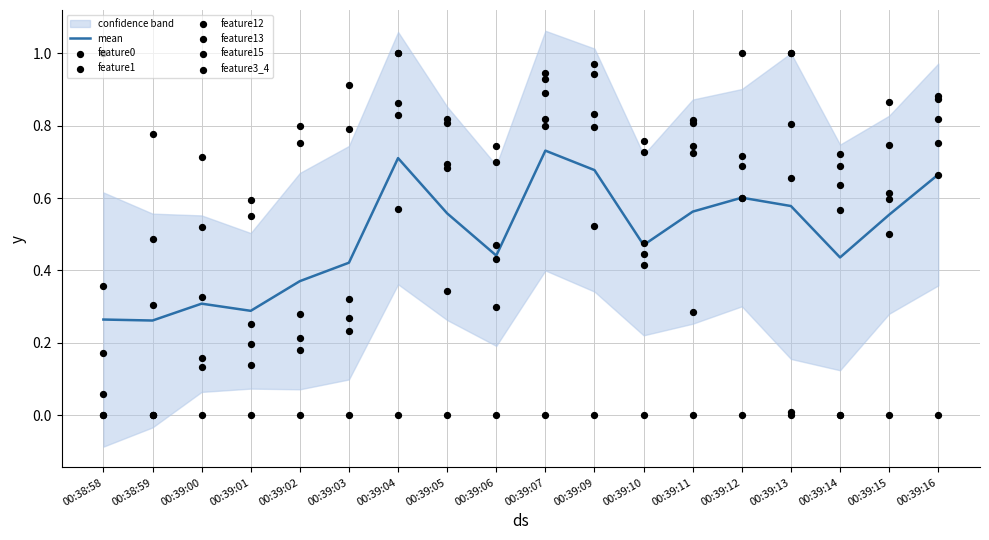

Which series has the largest Y range (max minus min)?

feature0